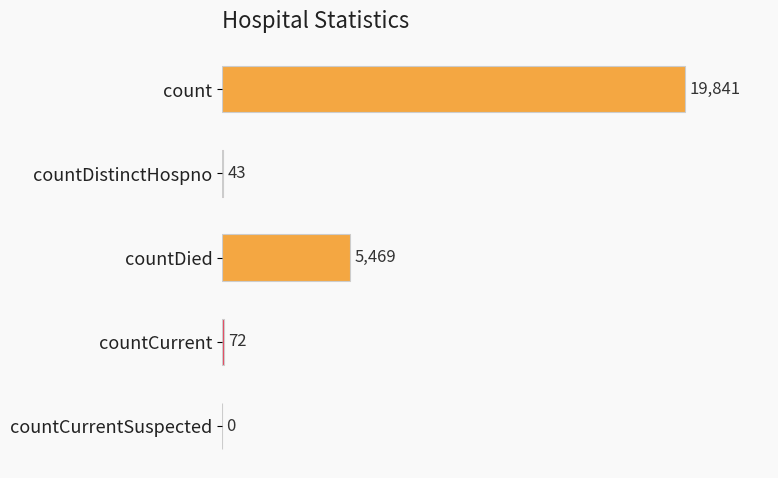

What is the sum of all values?

25425